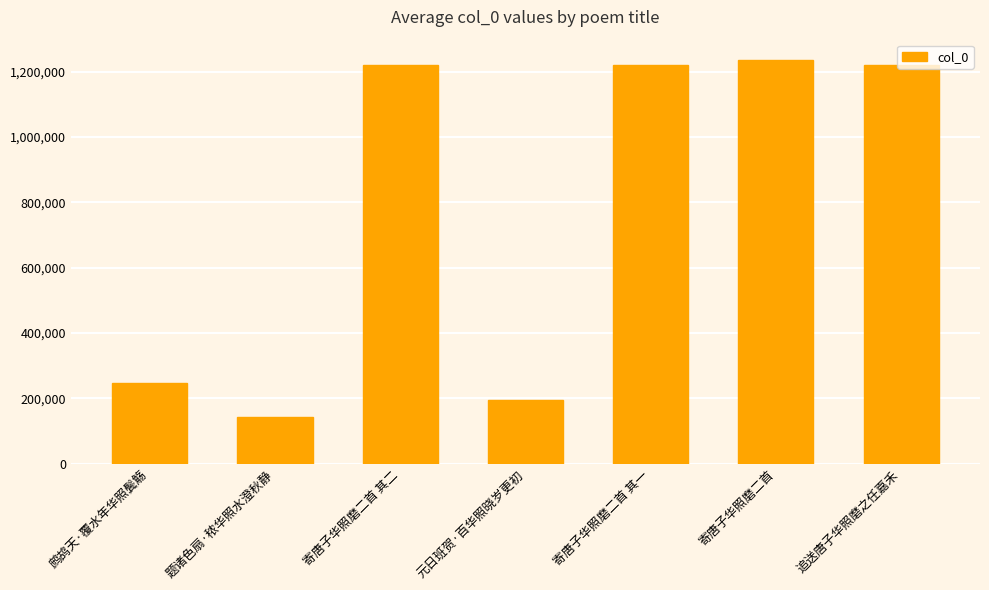

What is the value of the 2nd bar from the left?

143401